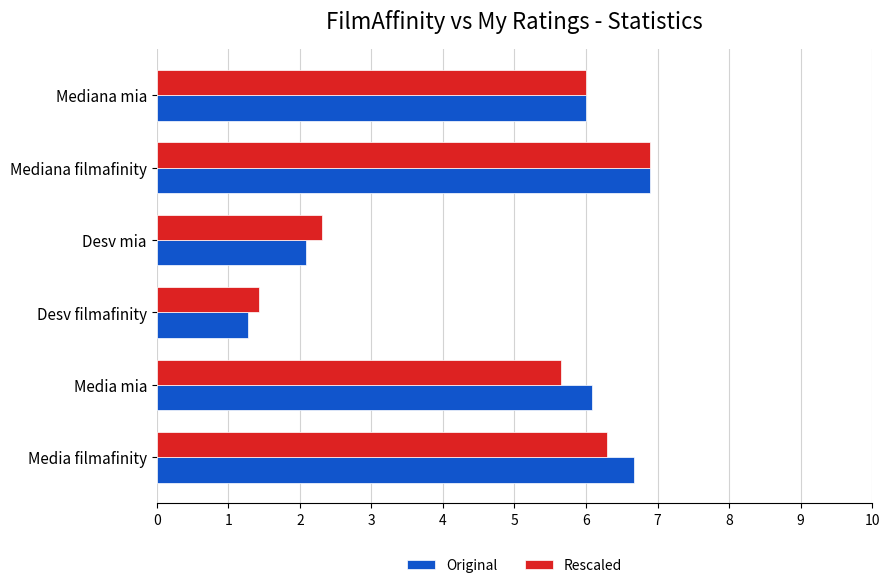

What is the difference between the Rescaled values at Desv mia and Desv filmafinity?

0.9